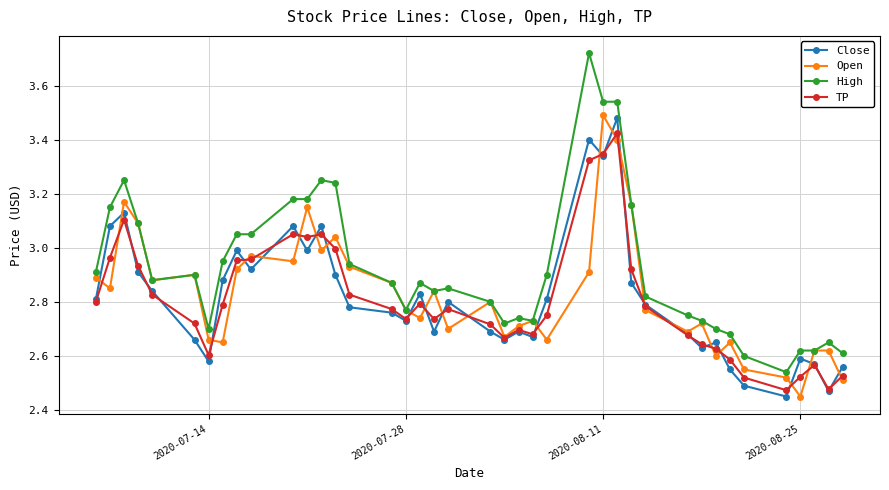

At how many categories does at least one series exceed 2?

40